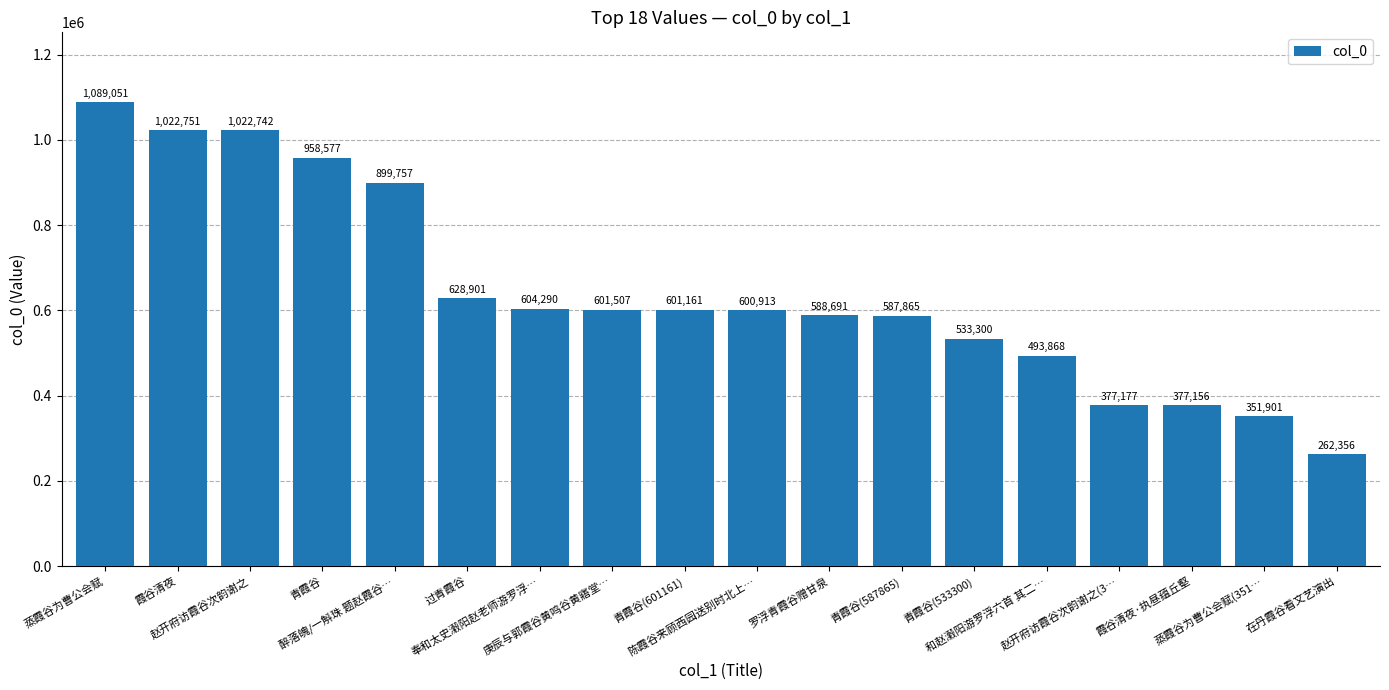

Which label corresponds to the smallest value in the chart?

在丹霞谷看文艺演出